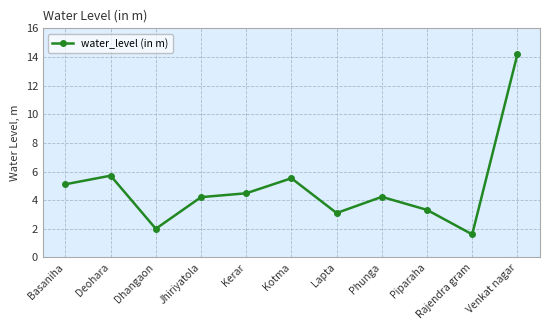

How many interior local valleys (lower than both neighbors) does the data have?

3